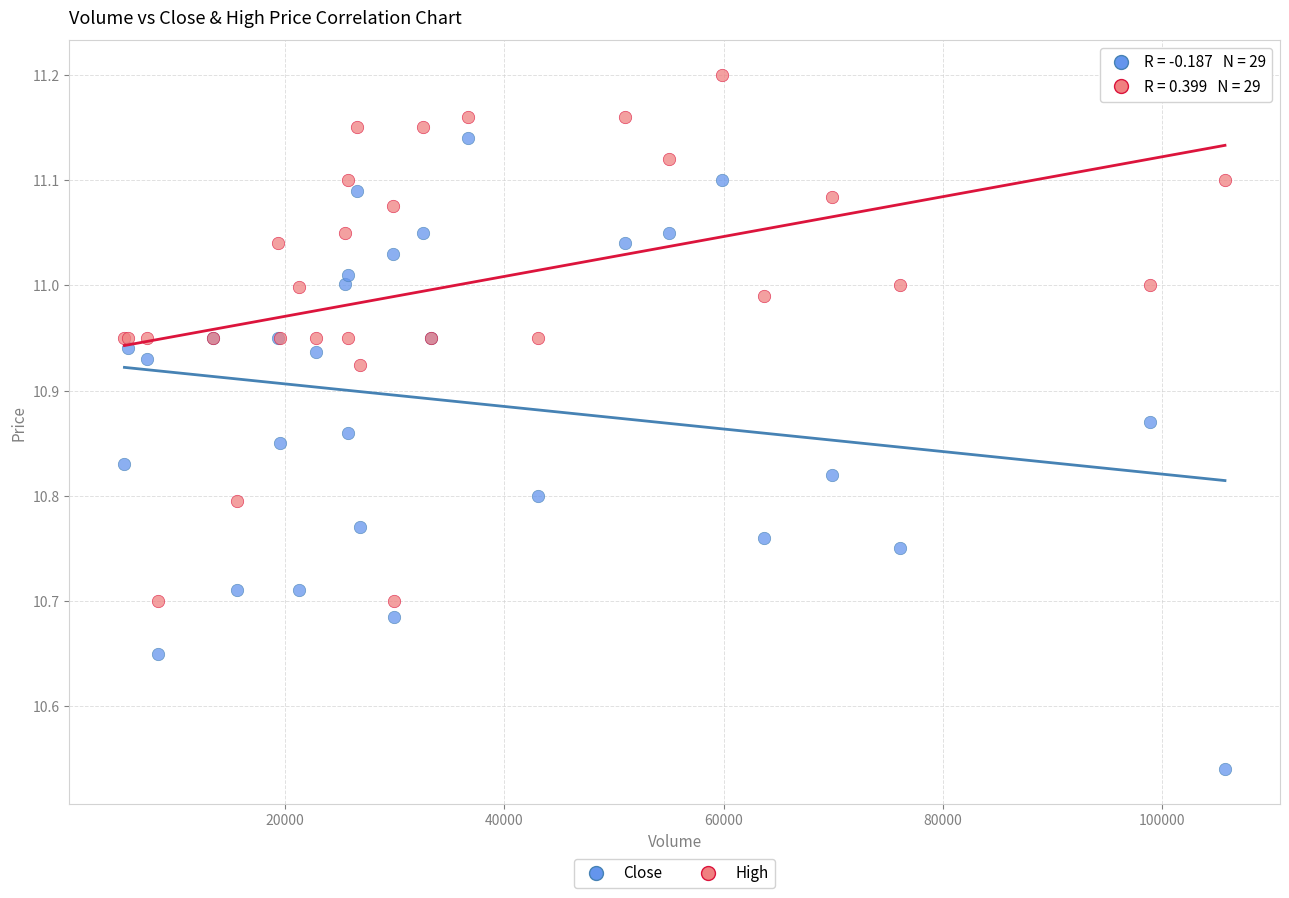

Which series contains the lowest Y value?

Close